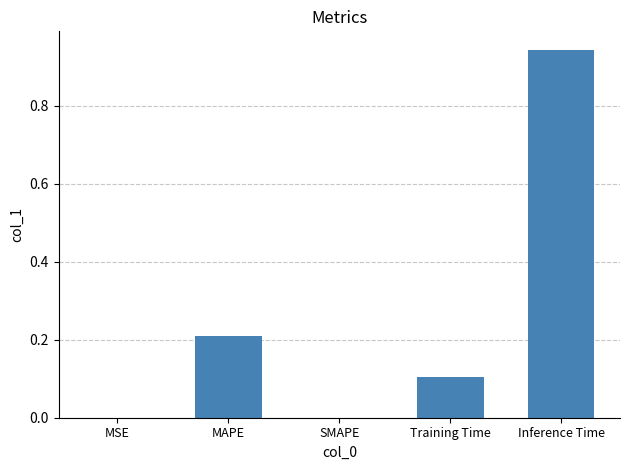

Between MAPE and Inference Time, which is larger?

Inference Time